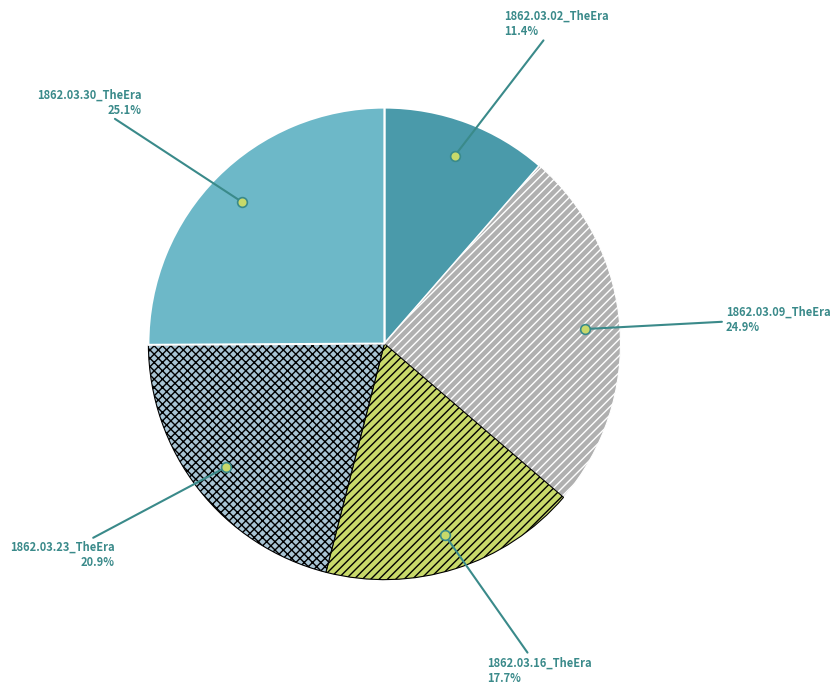

Count the number of slices in the pie.

5